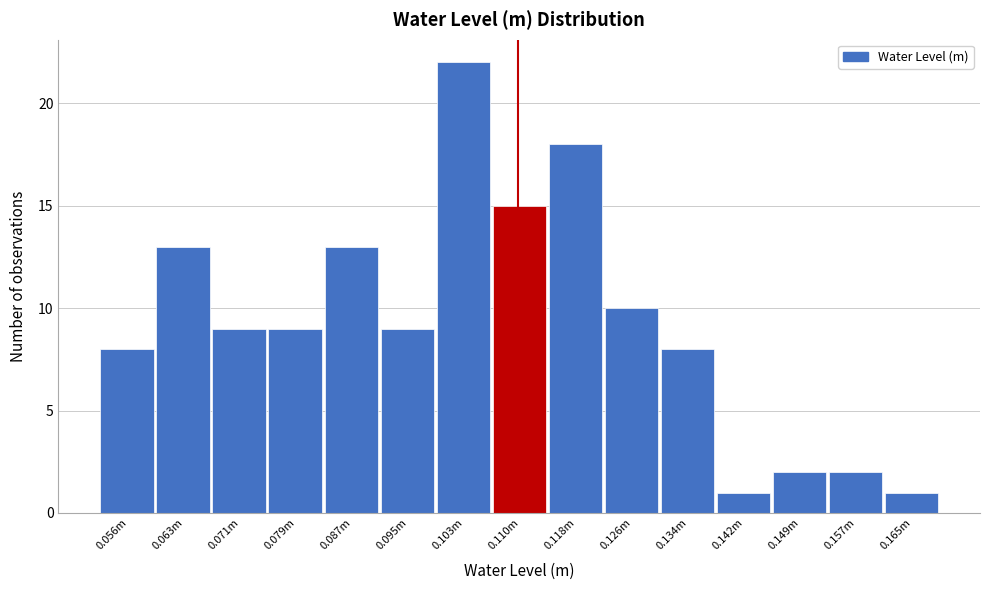

Reading left to right, transcribe all the data shown in this chart.

8	13	9	9	13	9	22	15	18	10	8	1	2	2	1